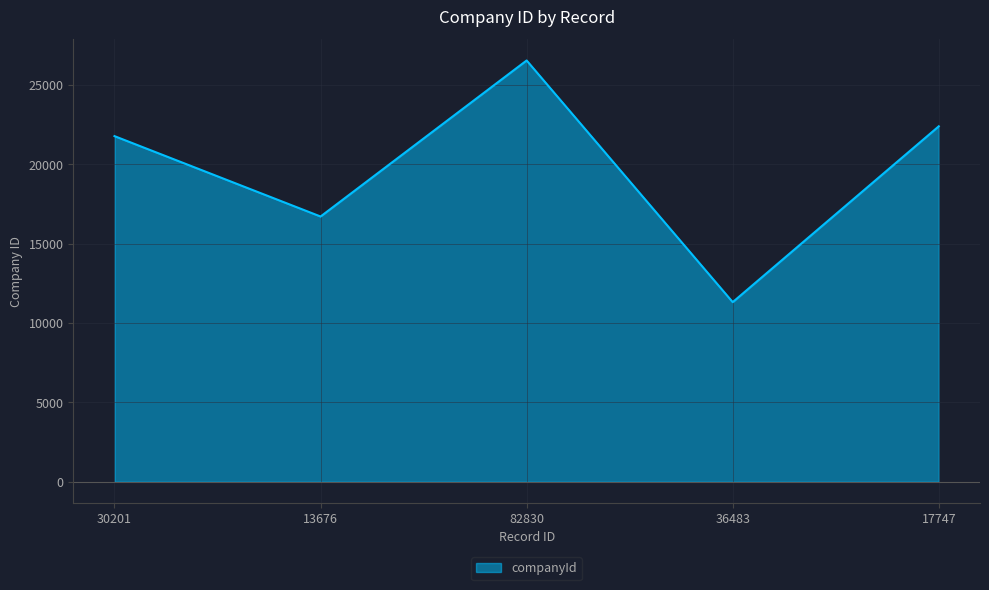

What is the minimum value shown in the chart?

11319